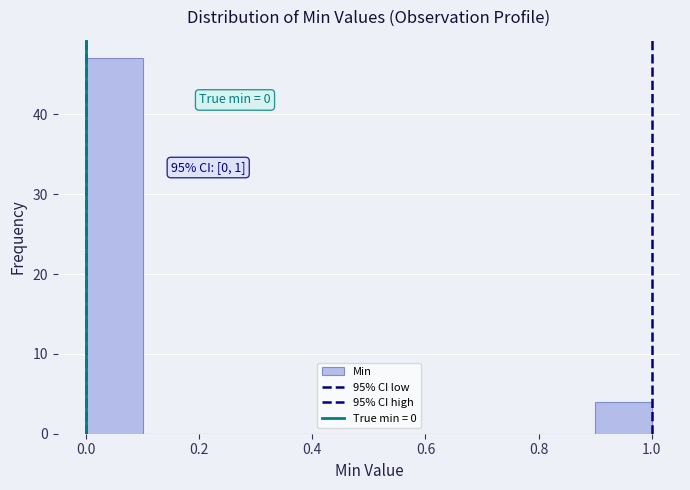

Over which range of the x-axis is the bar tallest?

0.0 to 0.1